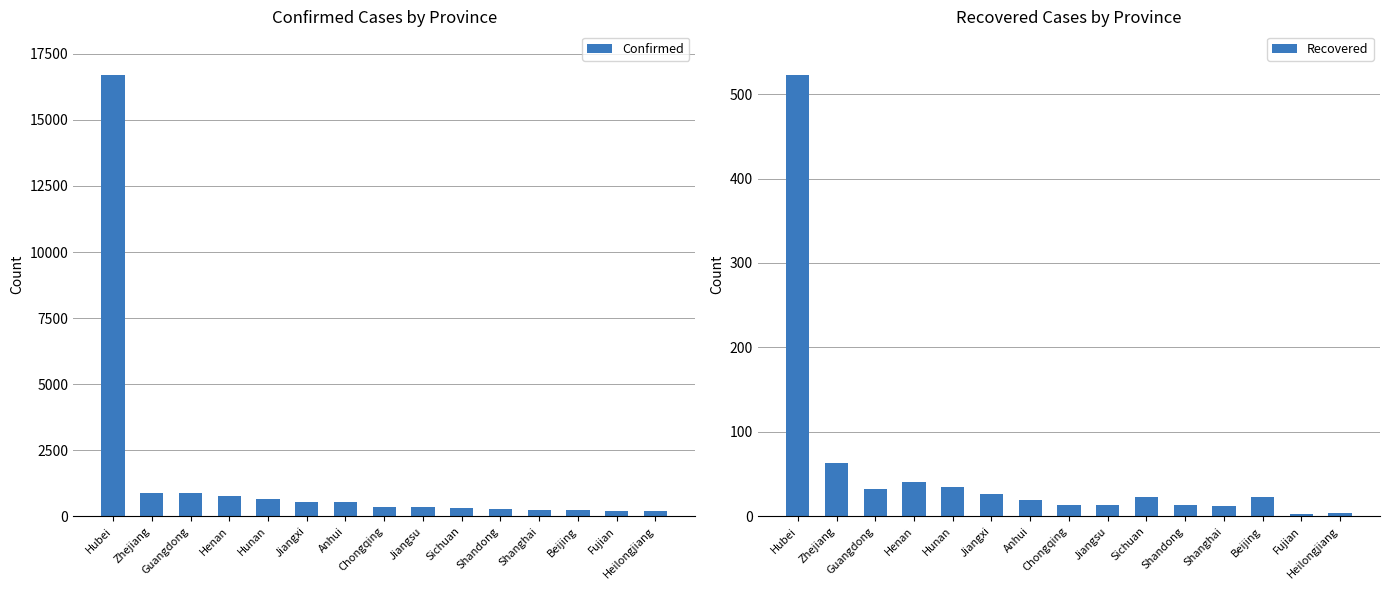

Are the bars horizontal?

No